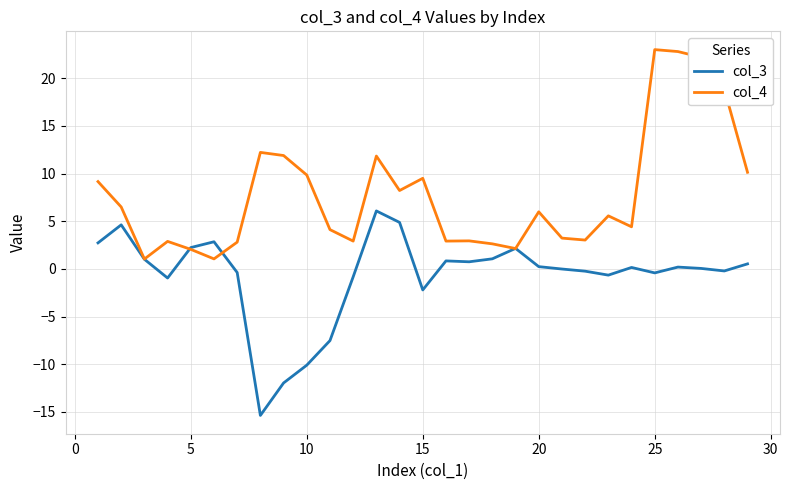

What is the lowest value of the col_3 series?

-15.4